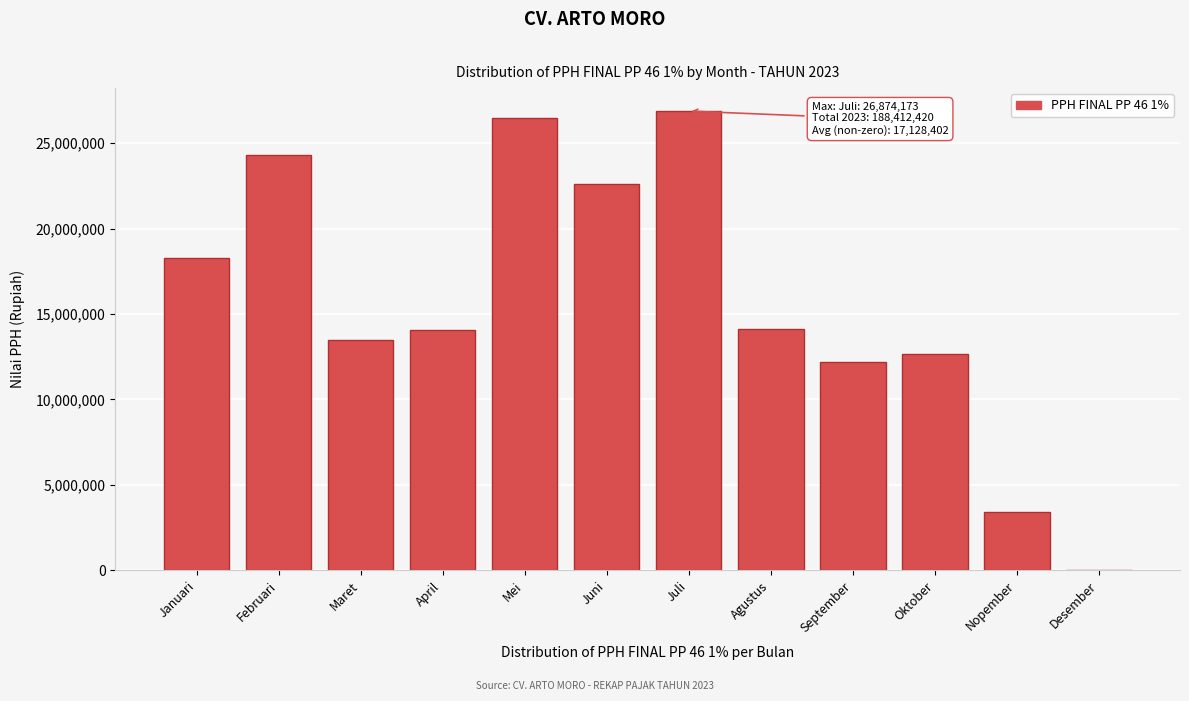

The chart shows a value of 34320161.6 at Februari. True or false?

False